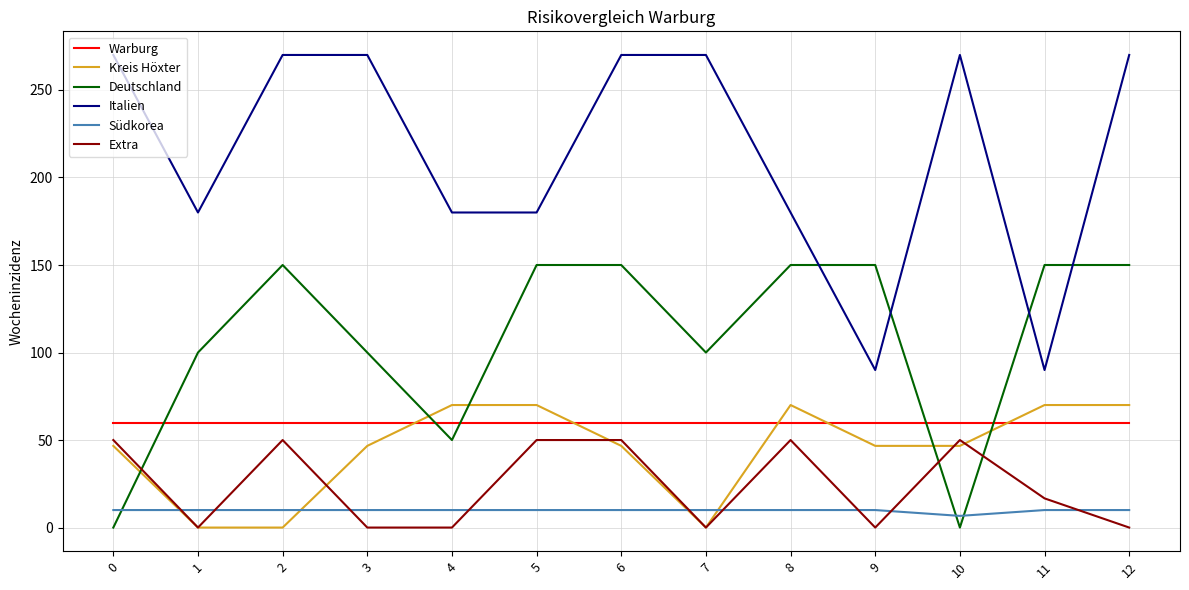

How many lines are shown in the chart?

6